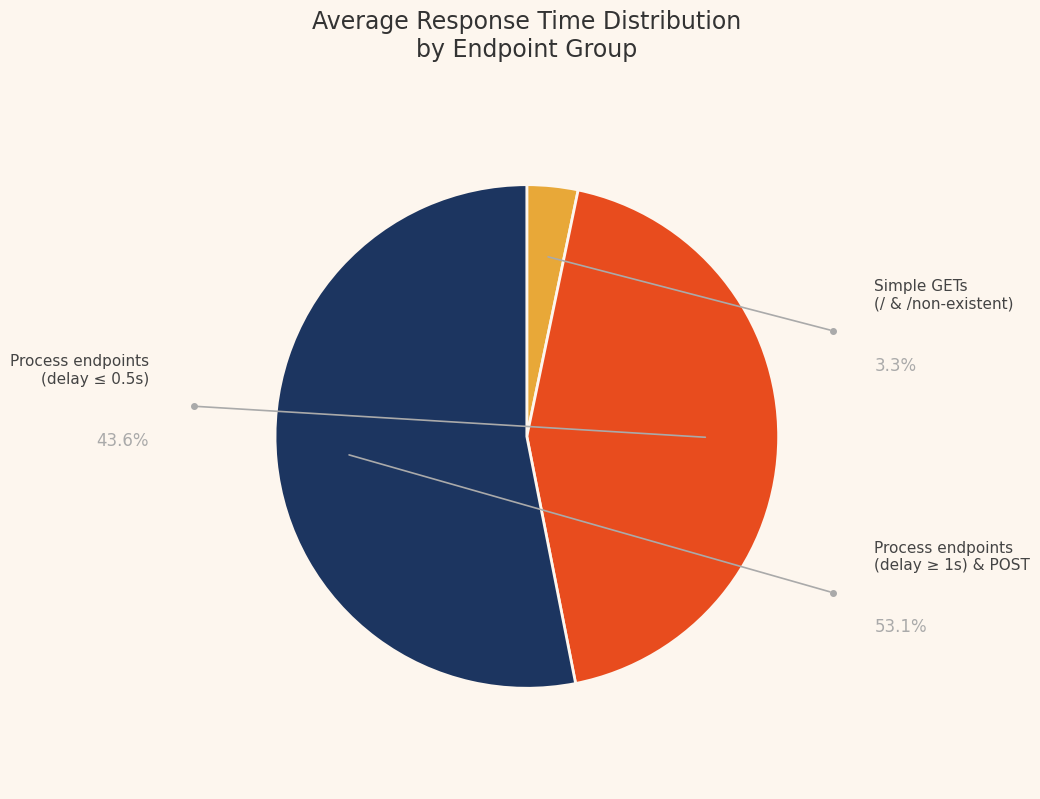

Does any single category account for the majority?

Yes